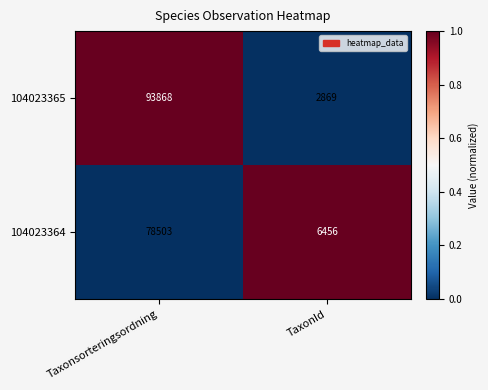

At which category does the chart reach its minimum across all series?

TaxonId